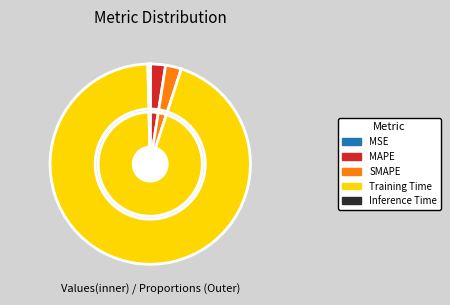

What is the total percentage of Inference Time and Training Time?

95.0%